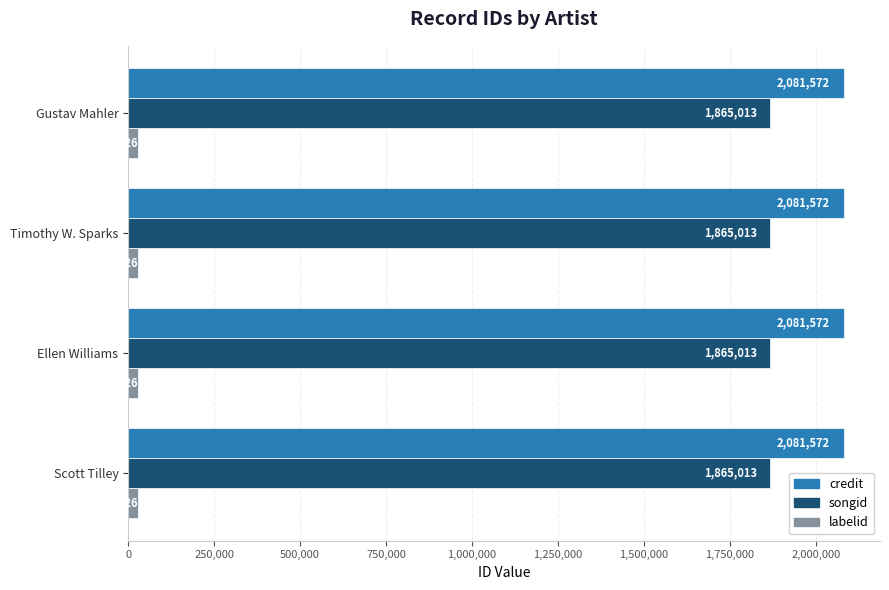

Is the value of songid at Timothy W. Sparks greater than the value of credit at Timothy W. Sparks?

No